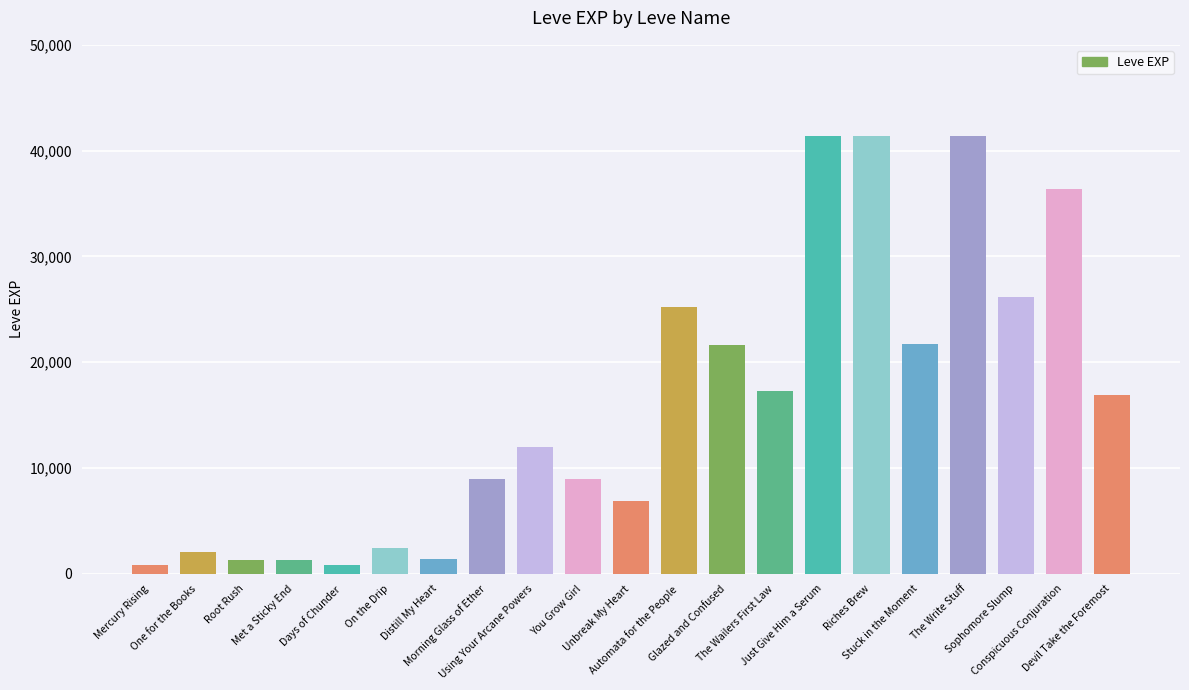

Does the chart contain stacked bars?

No